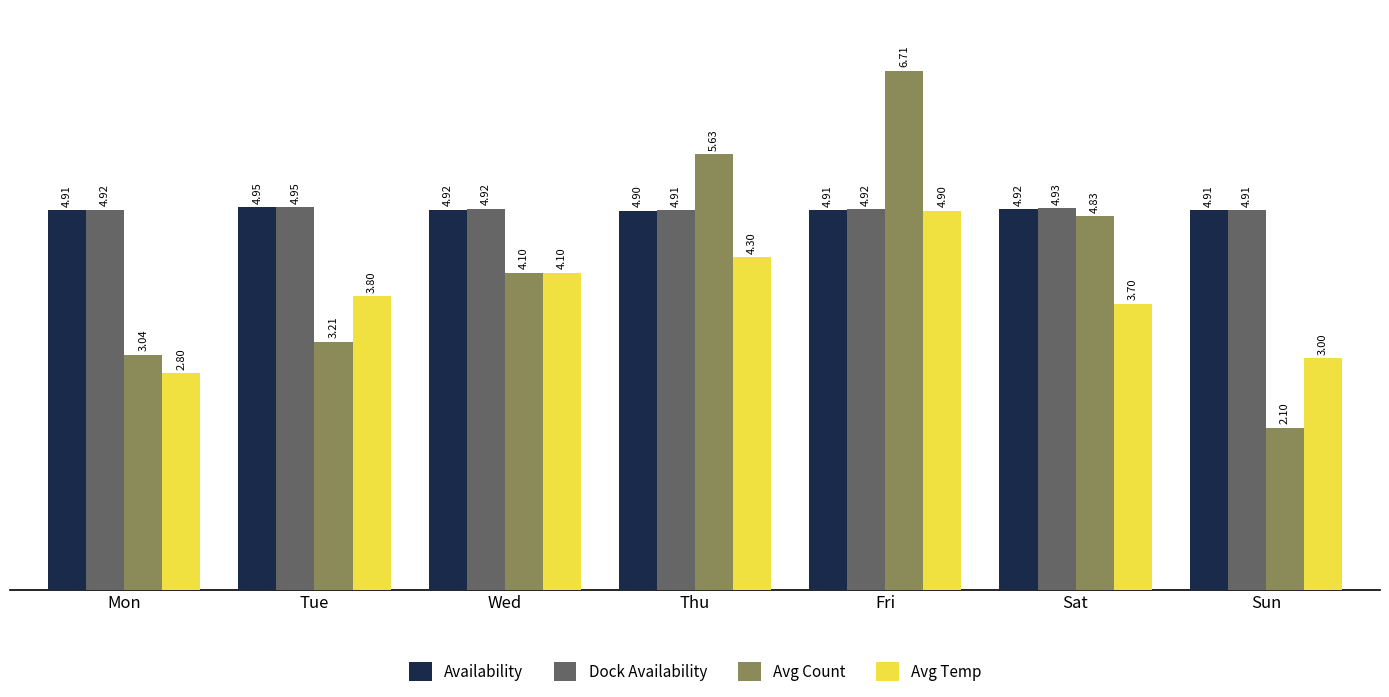

Where is Availability nearest to the value 4?

Thu